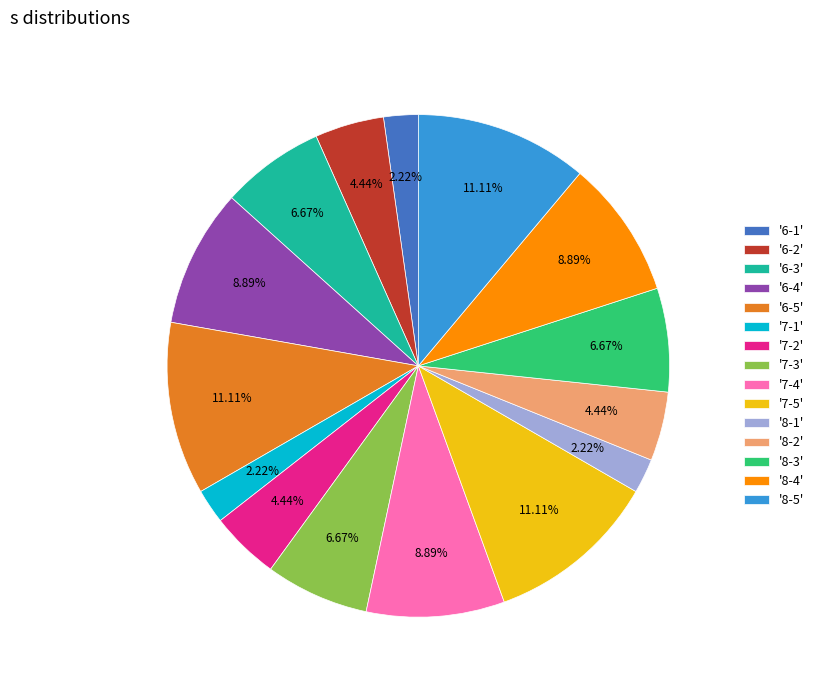

Is there any slice that represents more than half of the pie?

No